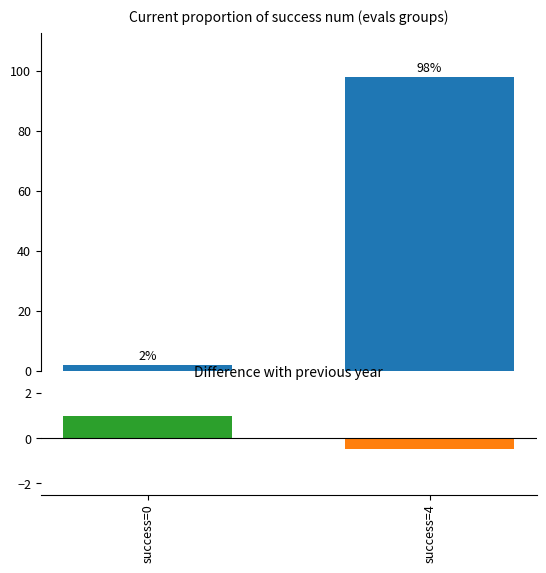

What is the value of the difference bar at the 1st from the left?

1.0